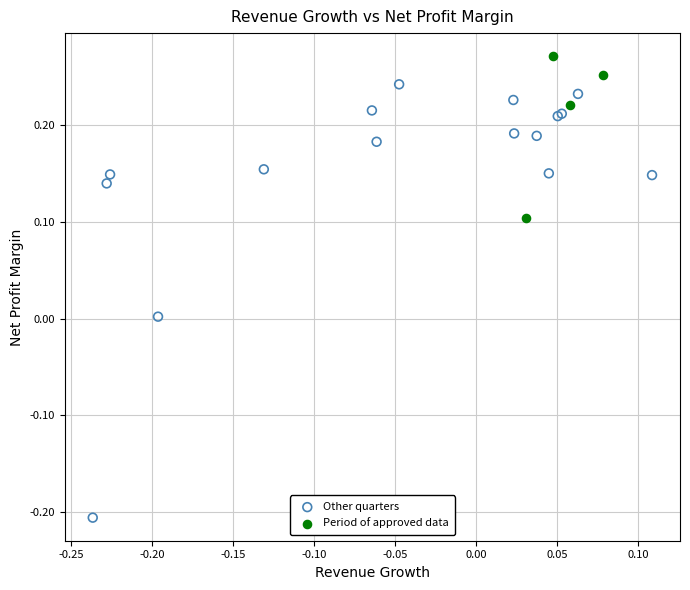

Which series reaches the minimum Y coordinate?

Other quarters